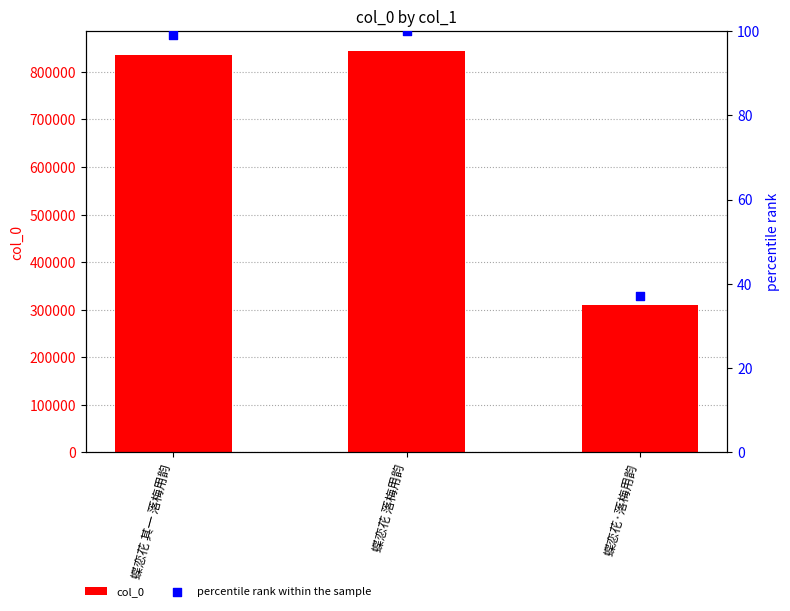

Which series reaches the minimum Y coordinate?

percentile rank within the sample